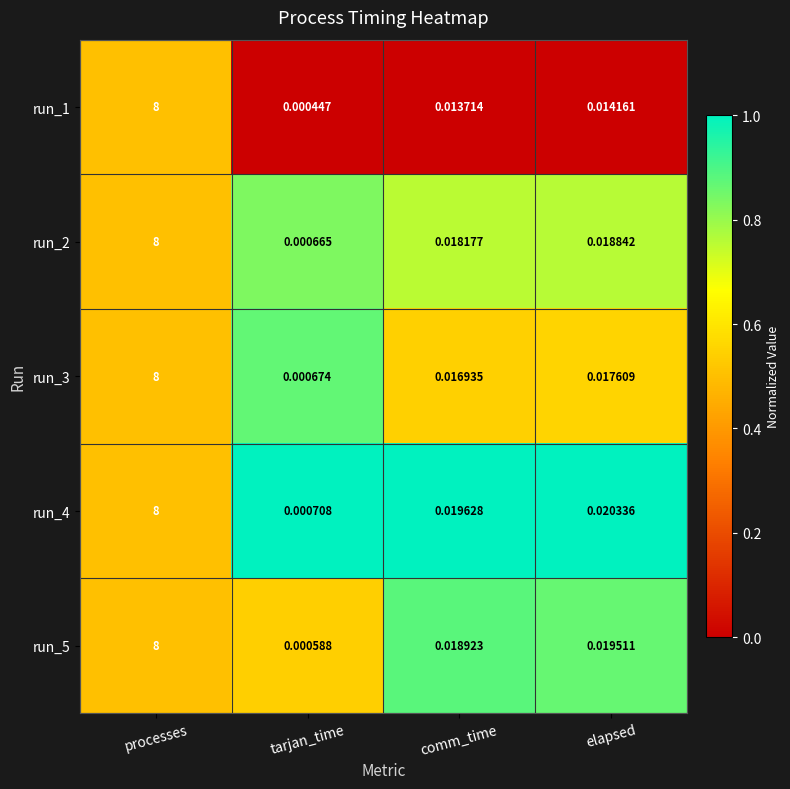

Is the value of run_4 at processes greater than the value of run_1 at tarjan_time?

Yes